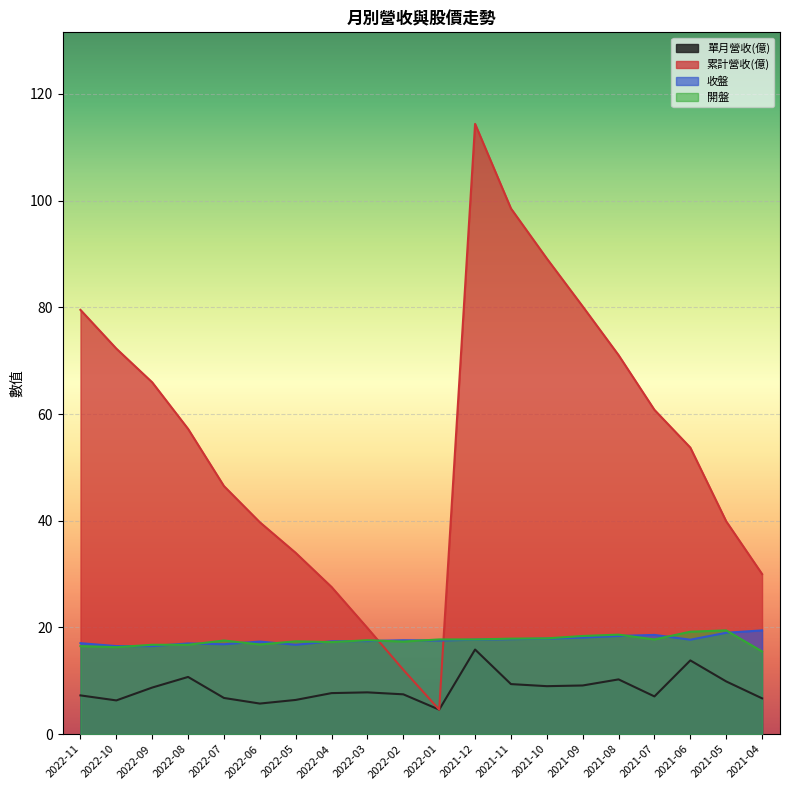

How many lines are shown in the chart?

4